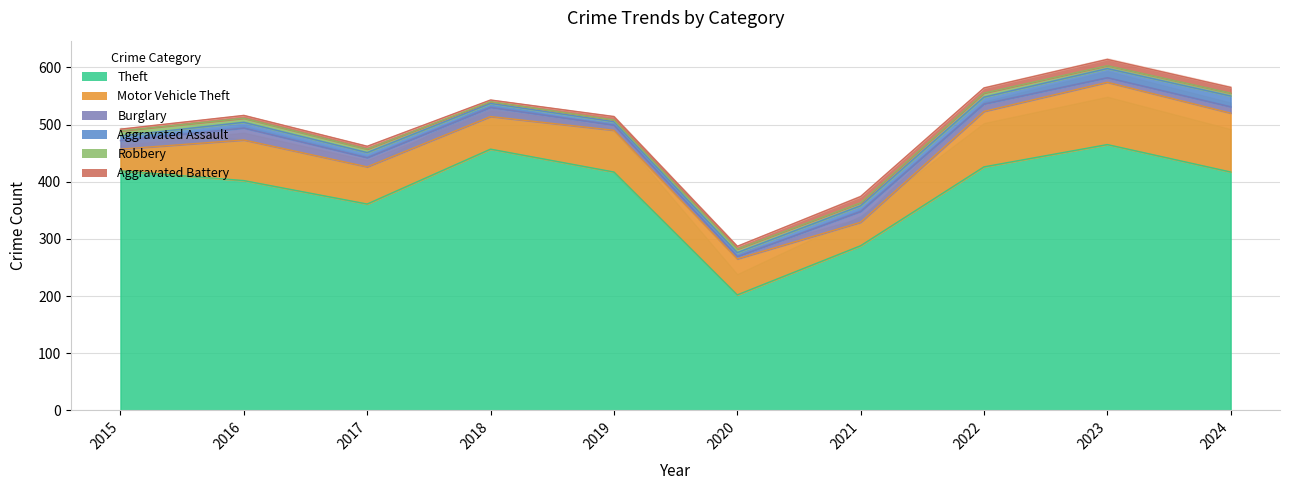

Which series has the widest spread of values?

Theft